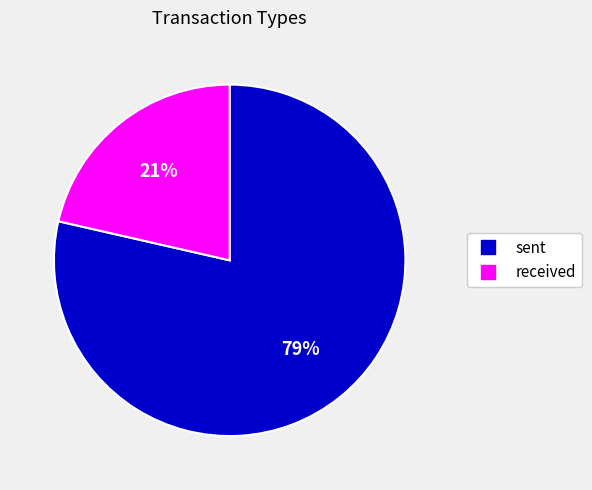

Which has a higher value, sent or received?

sent